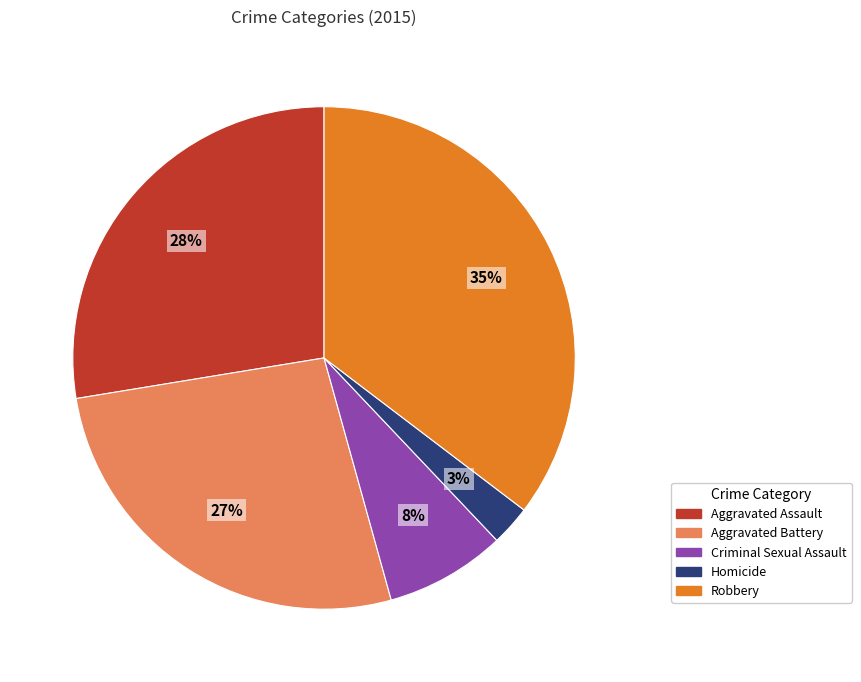

Is the sum of Homicide and Robbery greater than half?

No